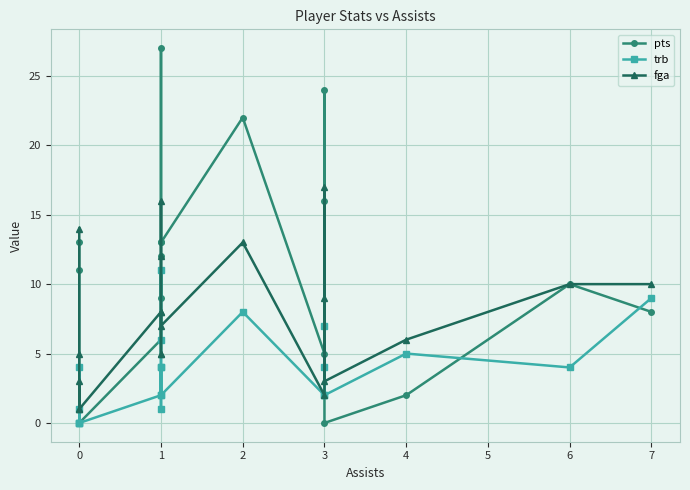

What is the difference between the pts values at 1 and 0?

12